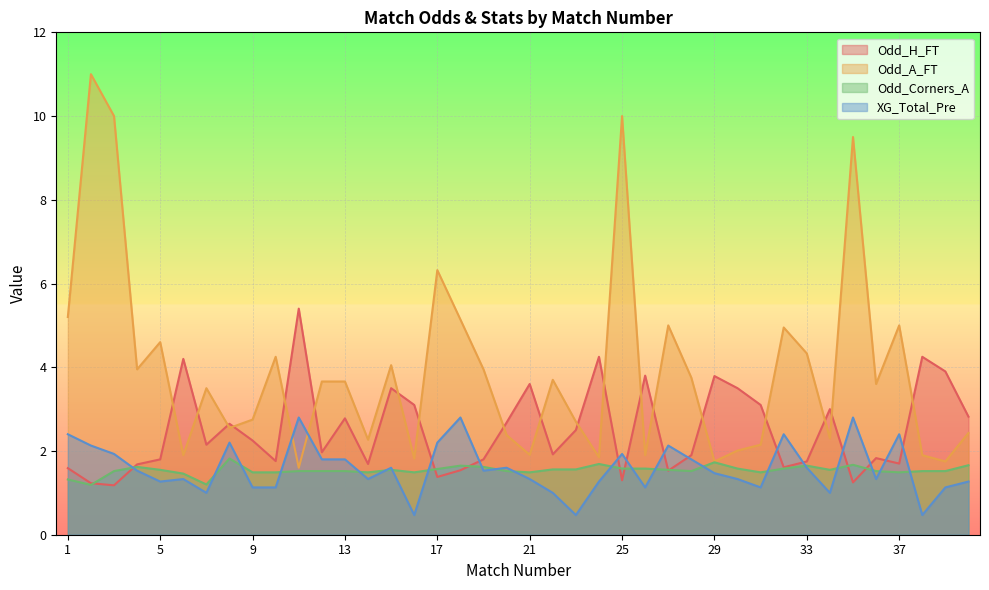

How many data points in Odd_A_FT are above 3?

22